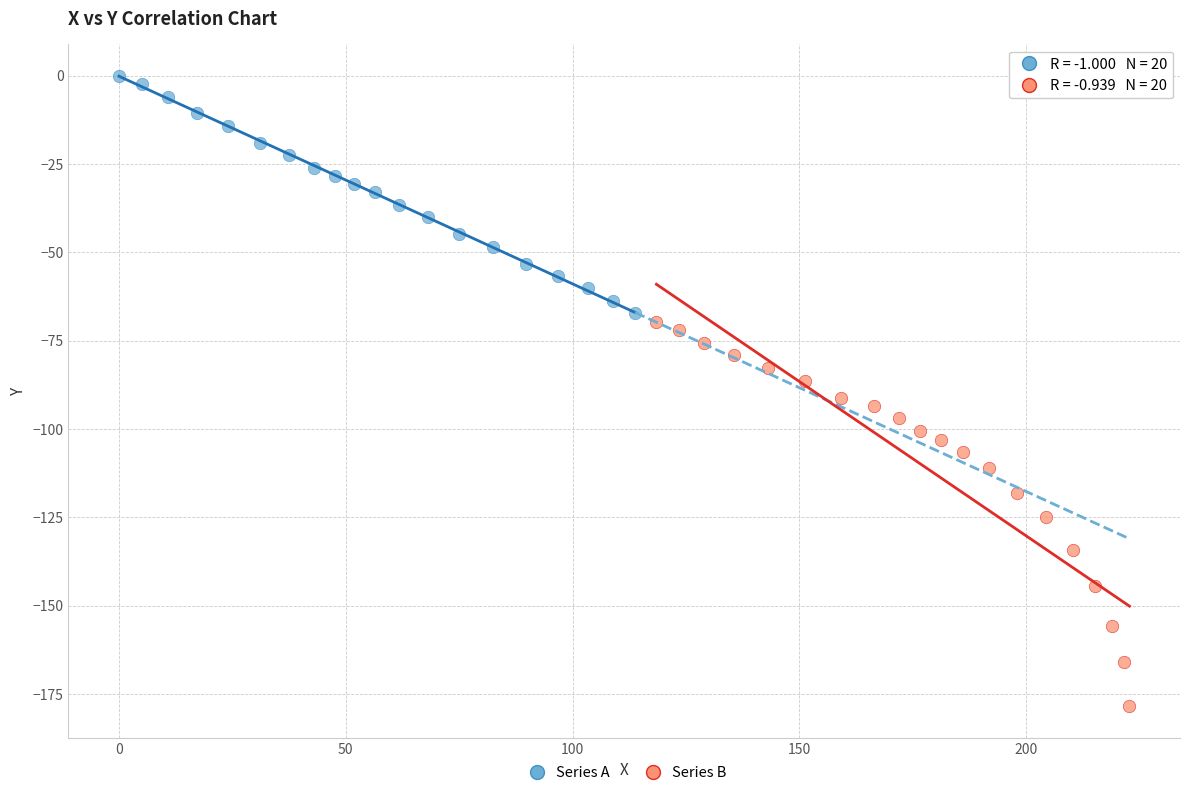

Which series reaches the maximum Y coordinate?

Series A